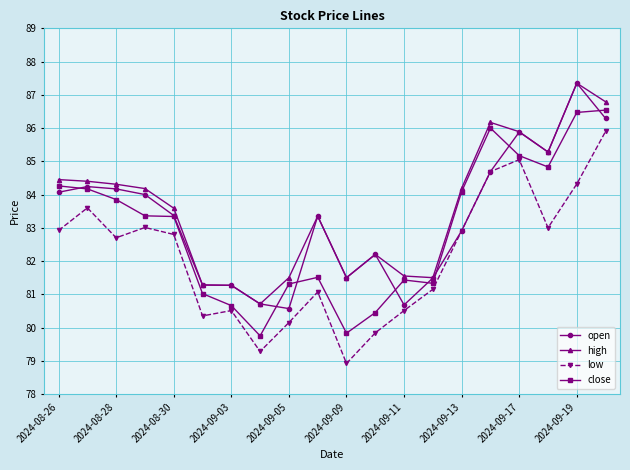

What is the value of the high point at the 9th from the left?

81.5